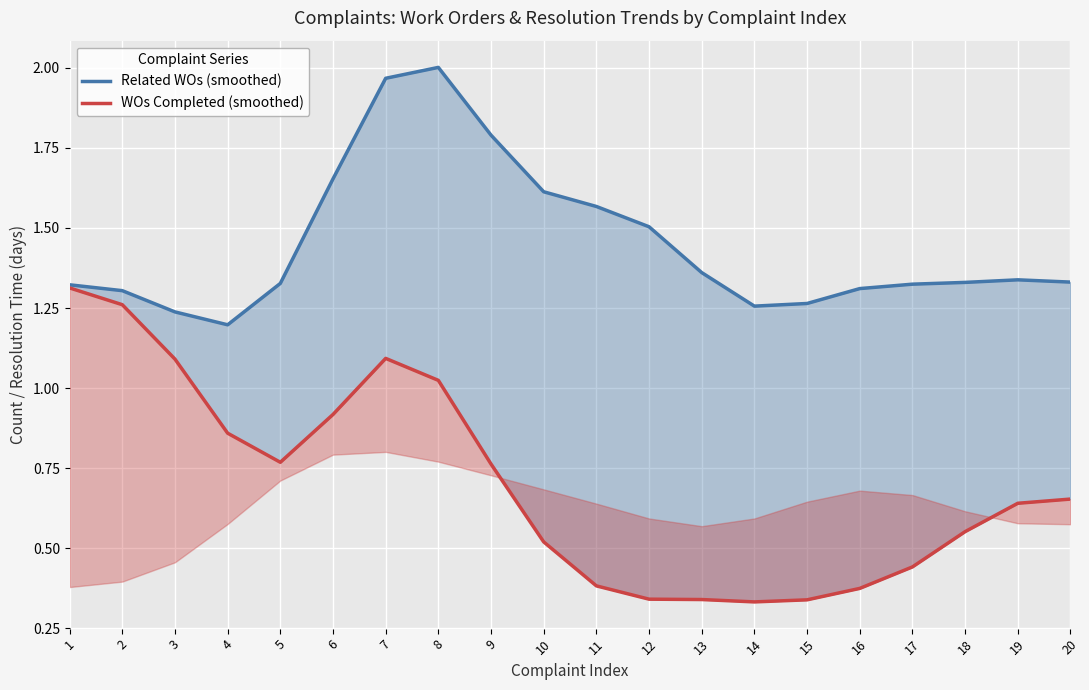

True or false: Related WOs (smoothed) and WOs Completed (smoothed) cross at least once.

False